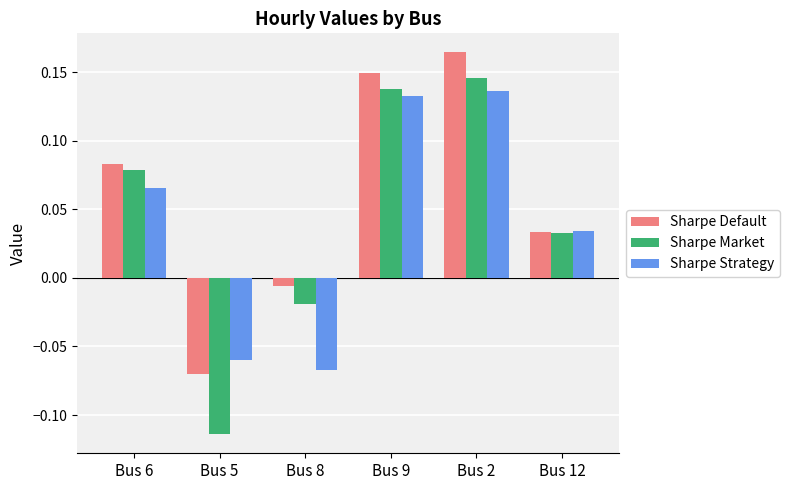

At how many categories does at least one series exceed 0?

4